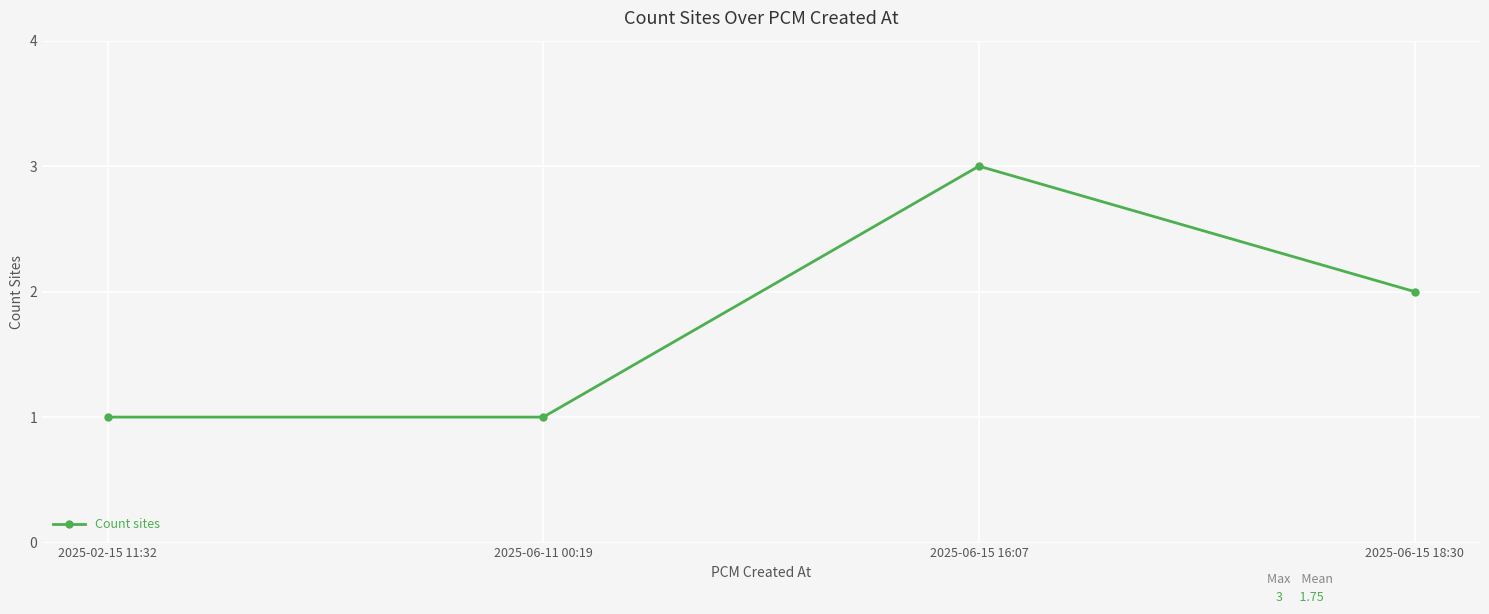

Where is the first local maximum?

2025-06-15 16:07